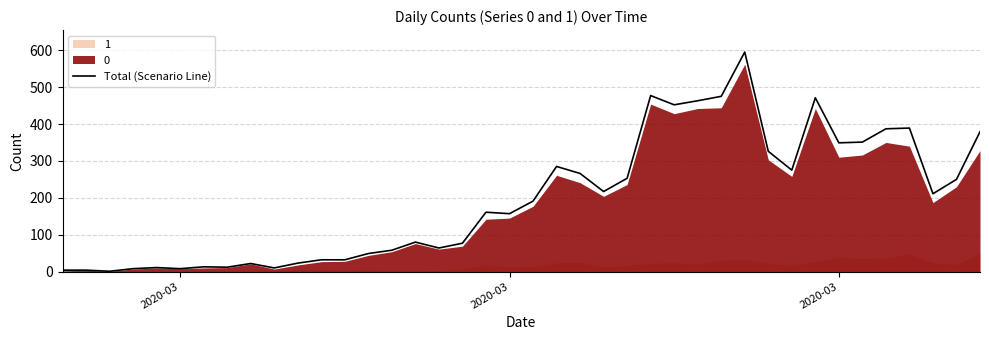

What is the value of the 26th point from the left?

477